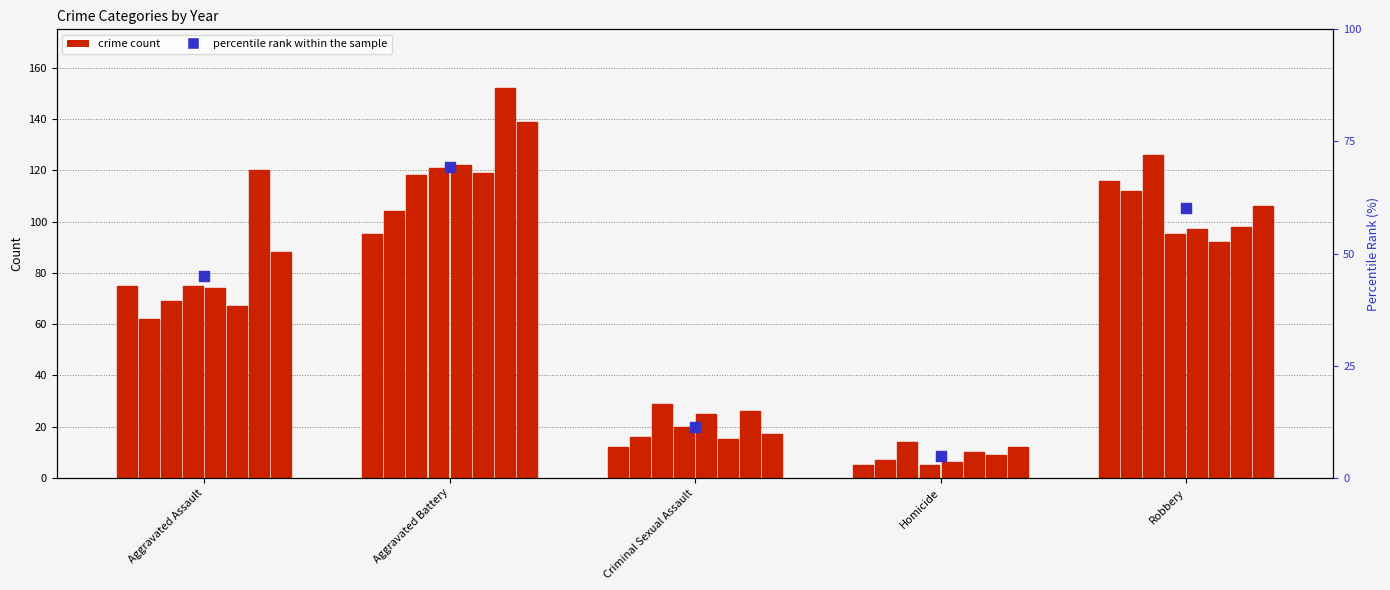

What is the change in value from Aggravated Assault to Criminal Sexual Assault?

-33.6